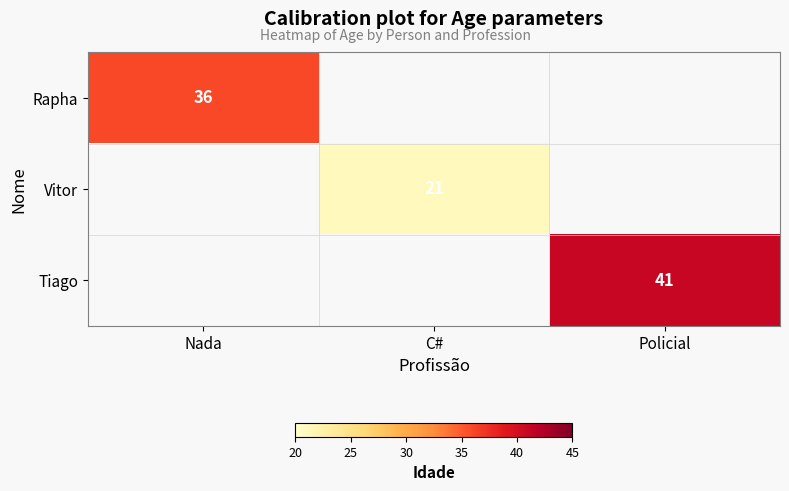

Is the value of Tiago at Policial greater than the value of Vitor at C#?

Yes